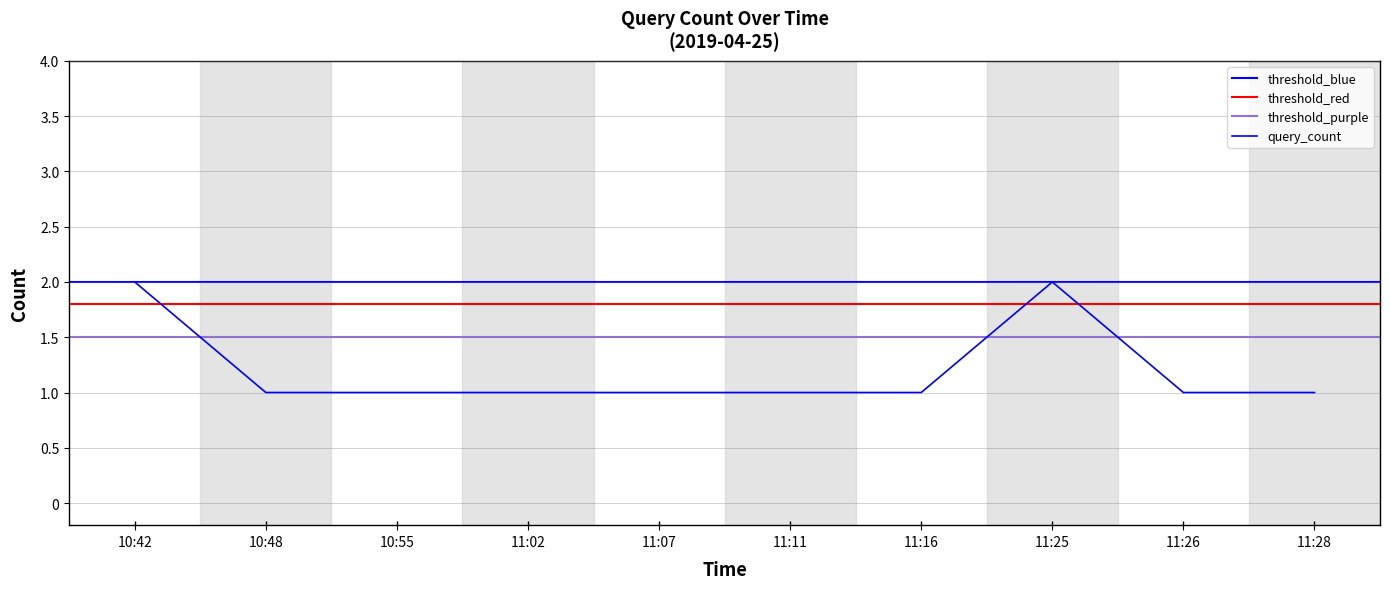

What is the average value?

1